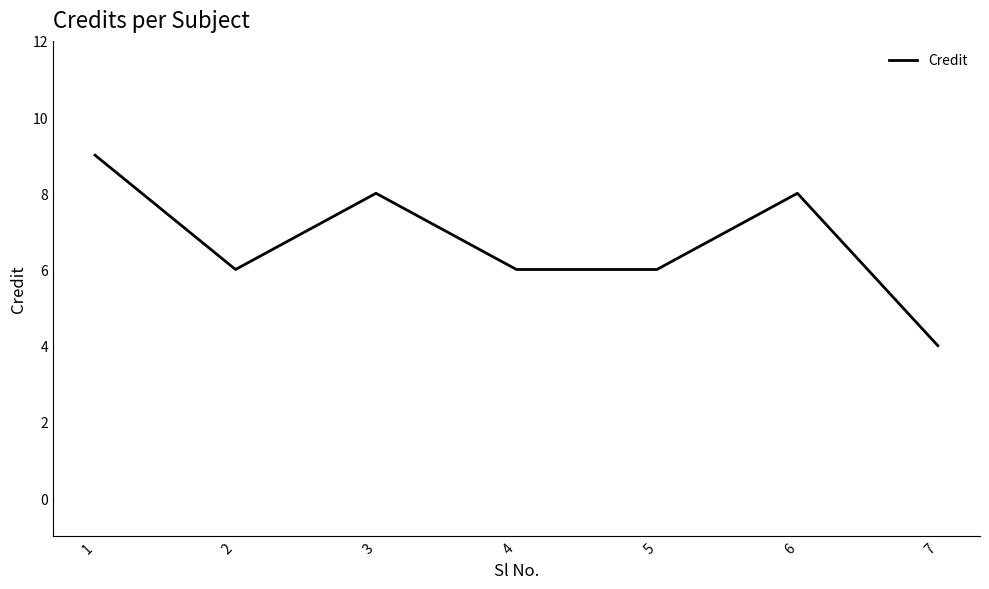

What is the sum of all values?

47